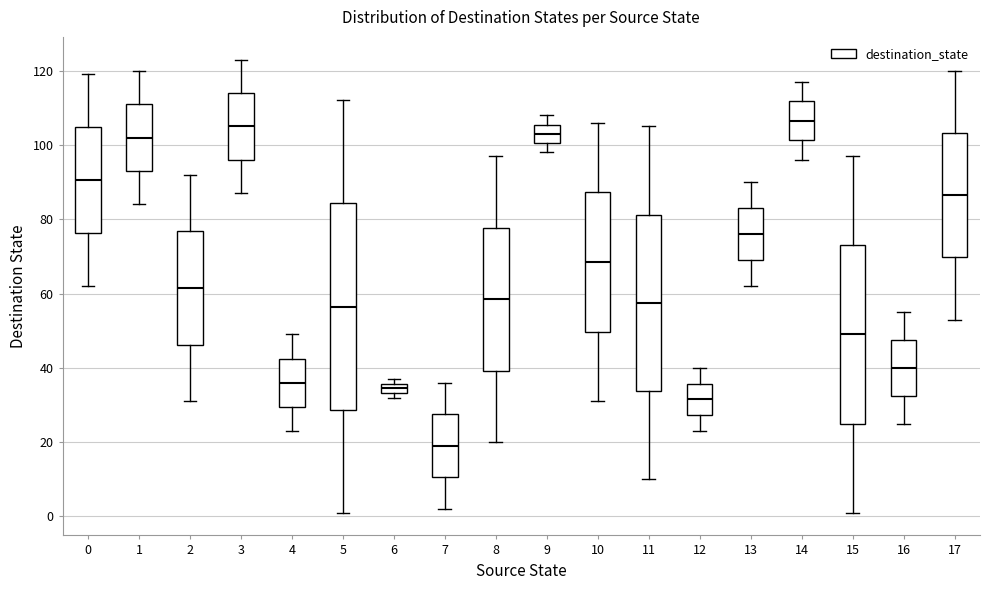

Where does the median line of the box at x = 0 sit on the y-axis? The values are not printed on the chart, so give them approximately, as read against the axis.

90